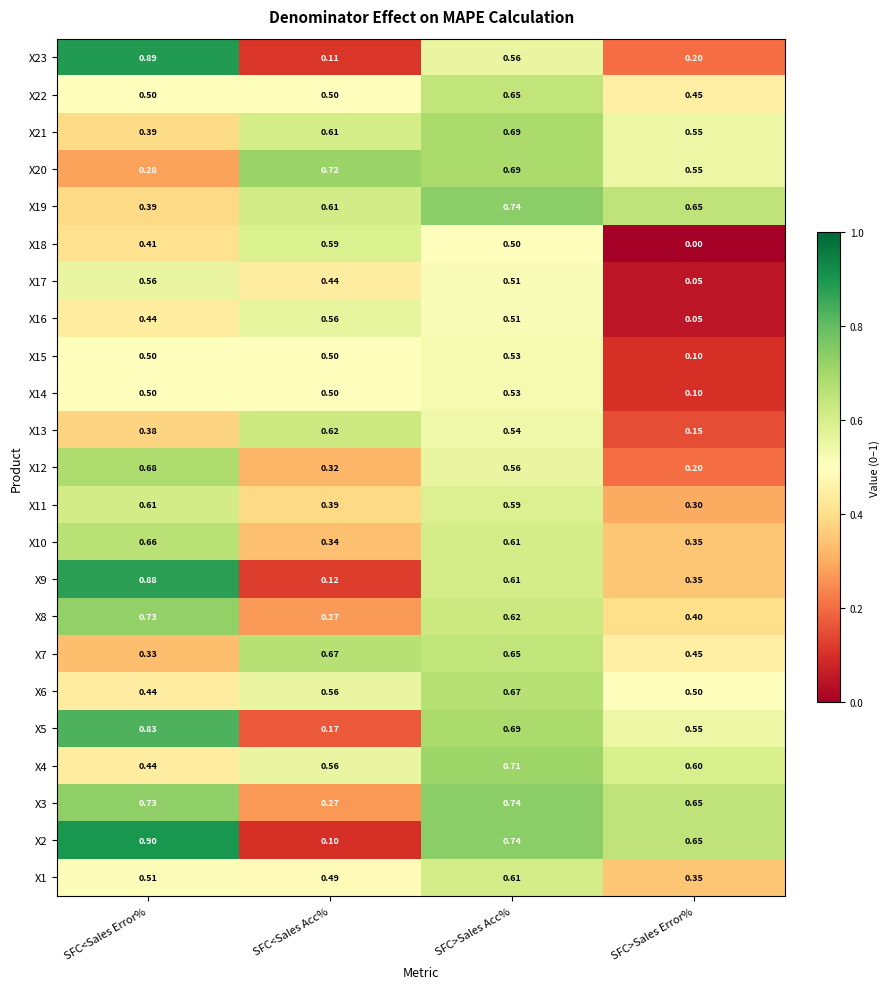

At which category is the sum across all series the highest?

SFC>Sales Acc%